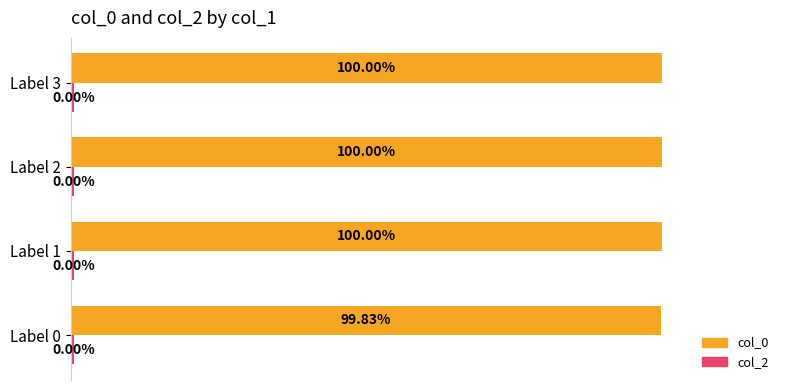

Which series has the largest range (max minus min)?

col_0